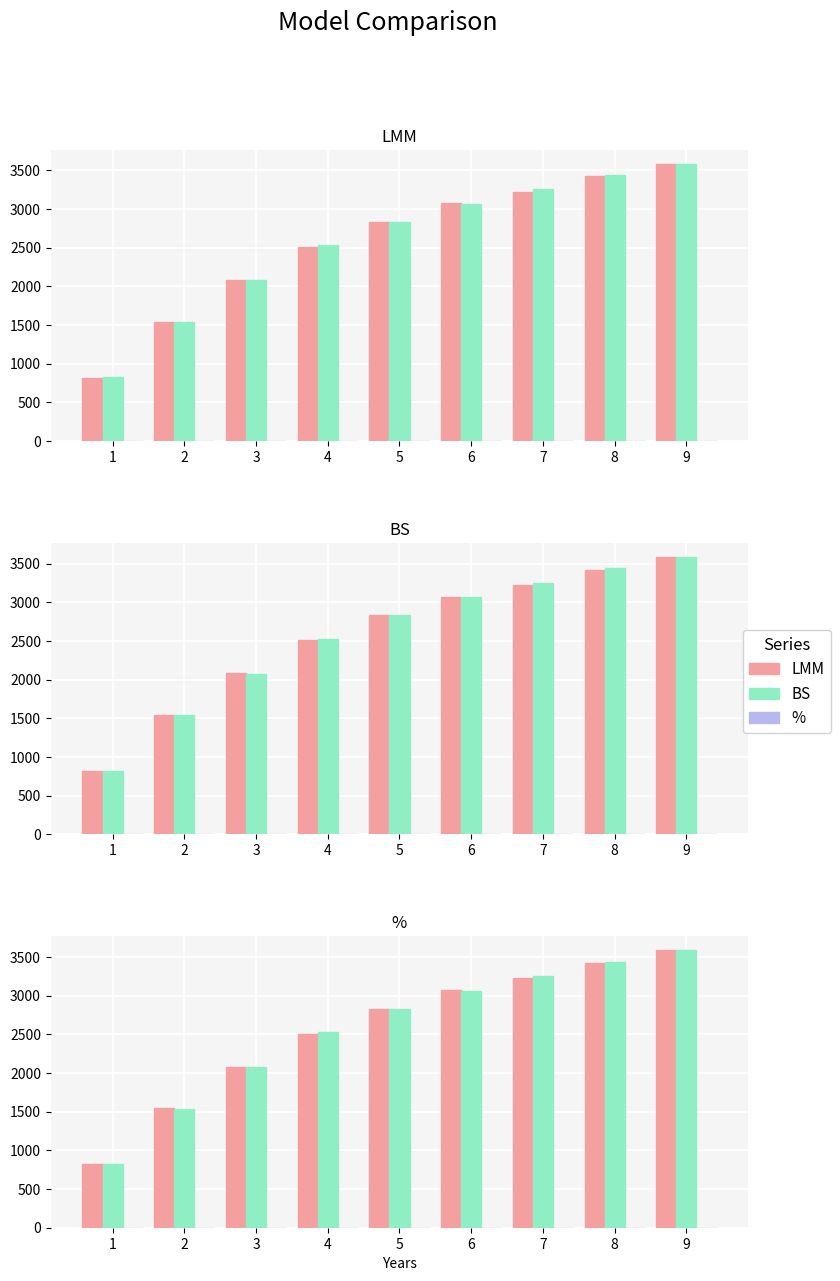

How many bars are there in each group?

3